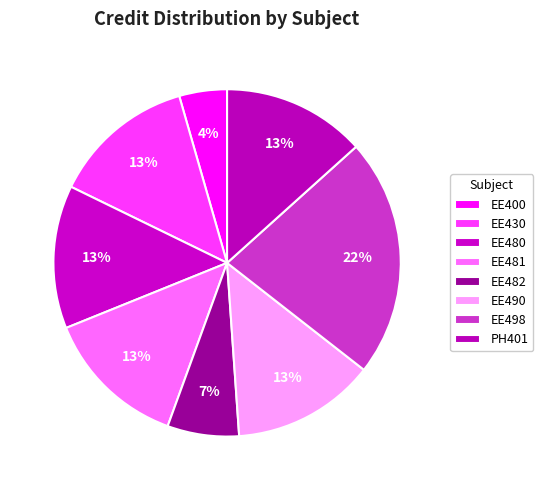

Is there any slice that represents more than half of the pie?

No